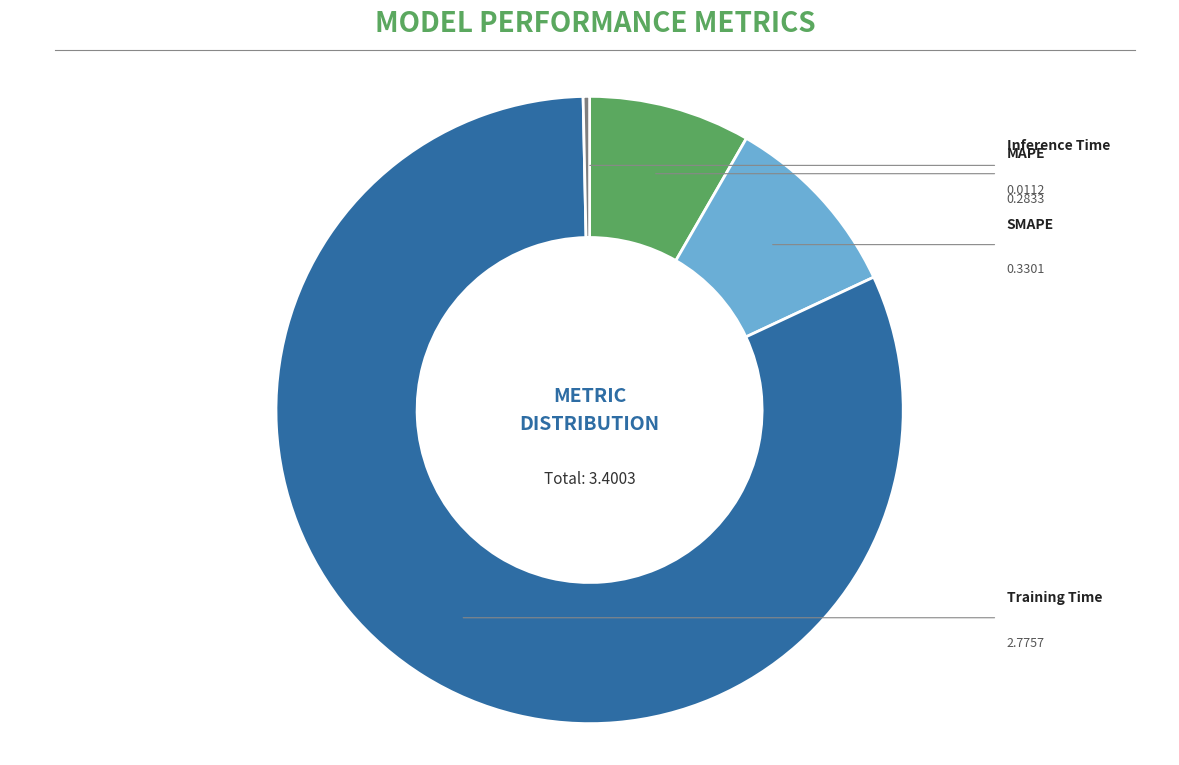

Does any single category account for the majority?

Yes